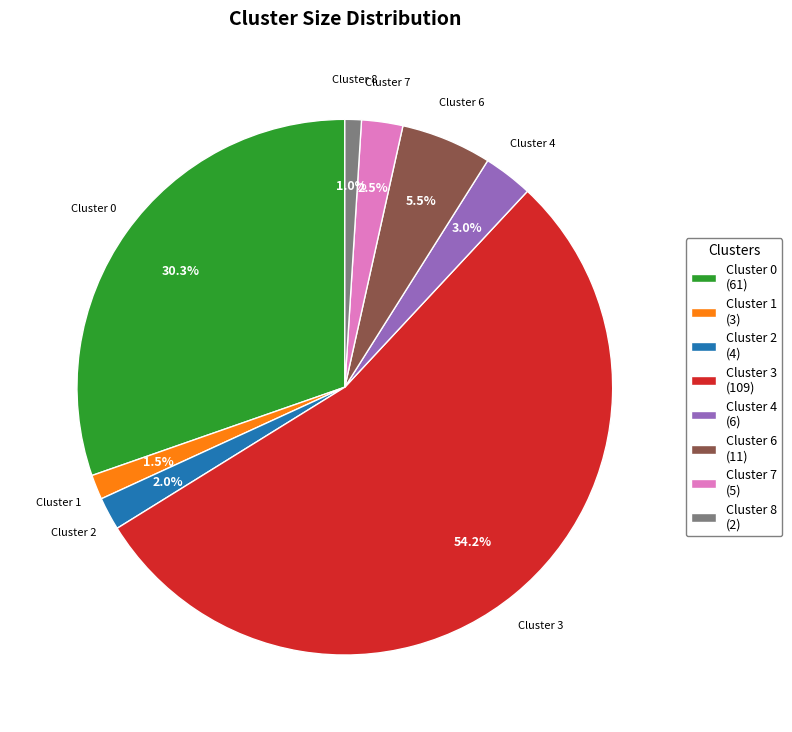

To the nearest percent, what percentage of the pie is Cluster 3?

54%